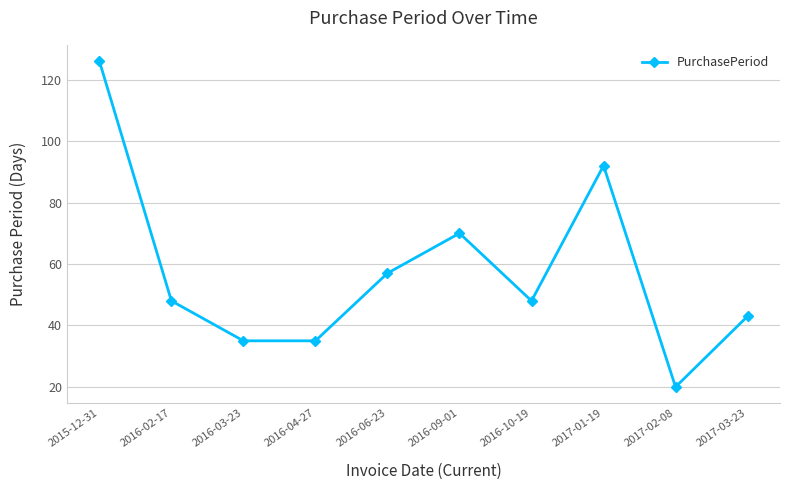

How many categories are shown in the chart?

10